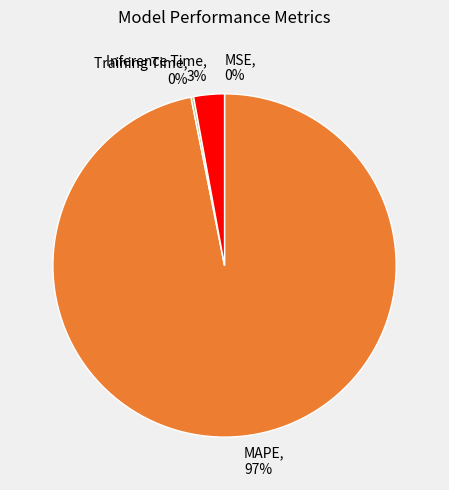

Which category has the biggest portion of the pie?

MAPE